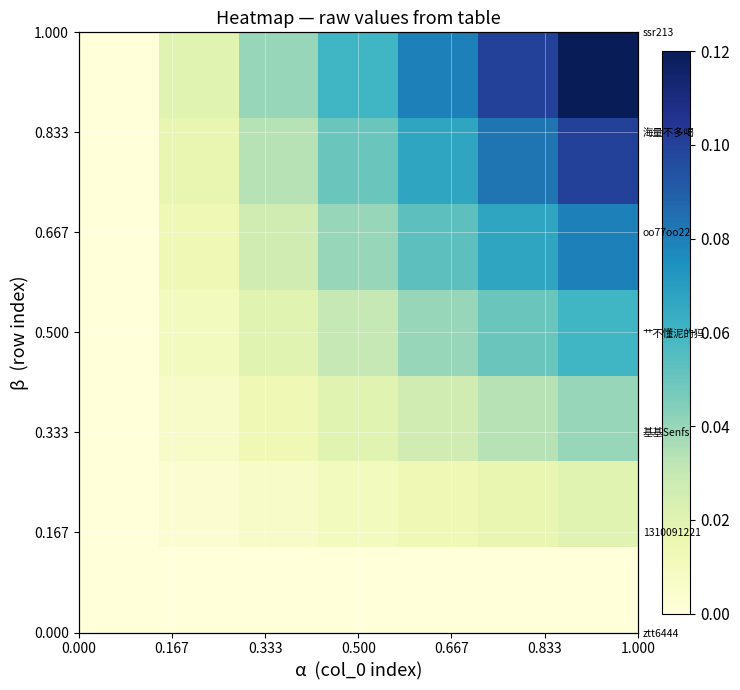

How many categories are shown in the chart?

7